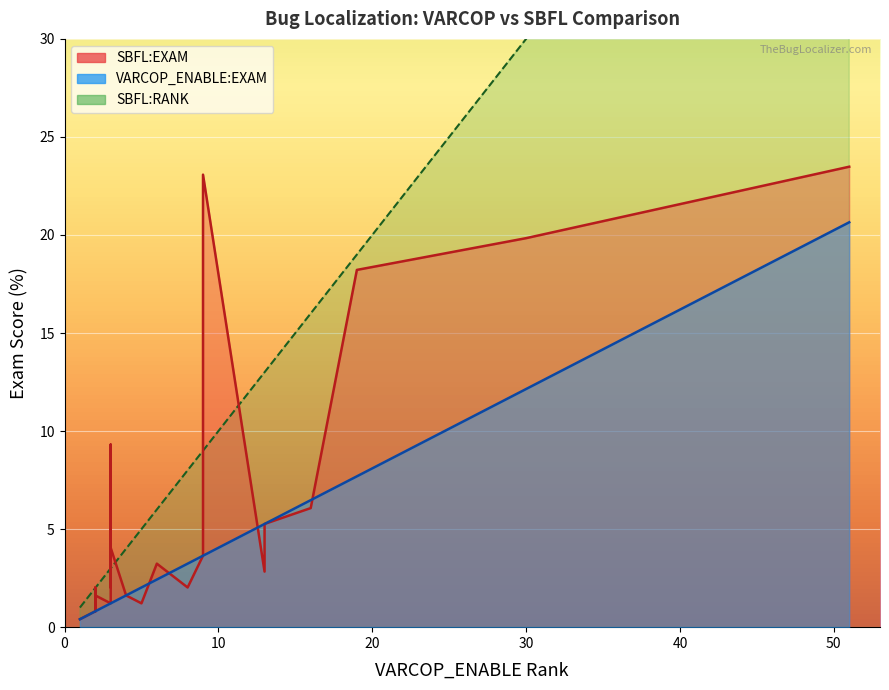

List the series in order of their peak value, highest first.

SBFL:RANK, SBFL:EXAM, VARCOP_ENABLE:EXAM